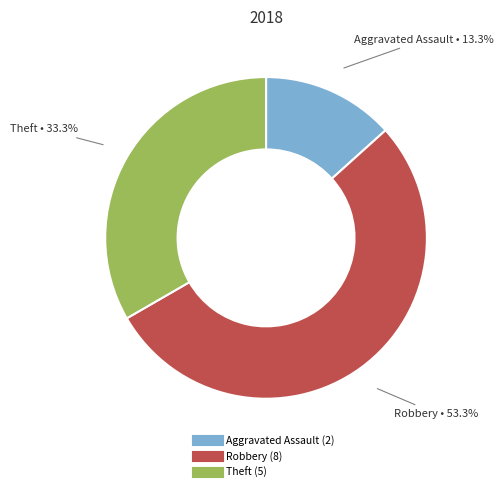

Which slice represents more than half of the pie?

Robbery